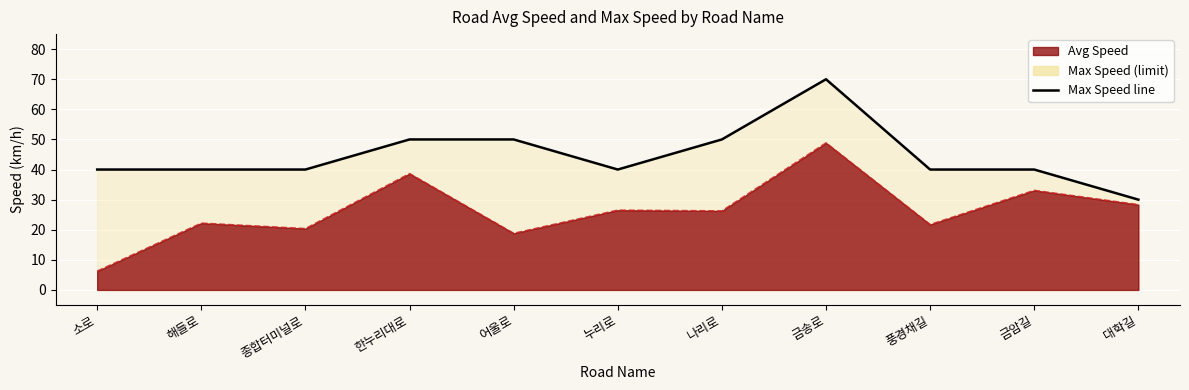

Where is the data nearest to the value 50?

한누리대로